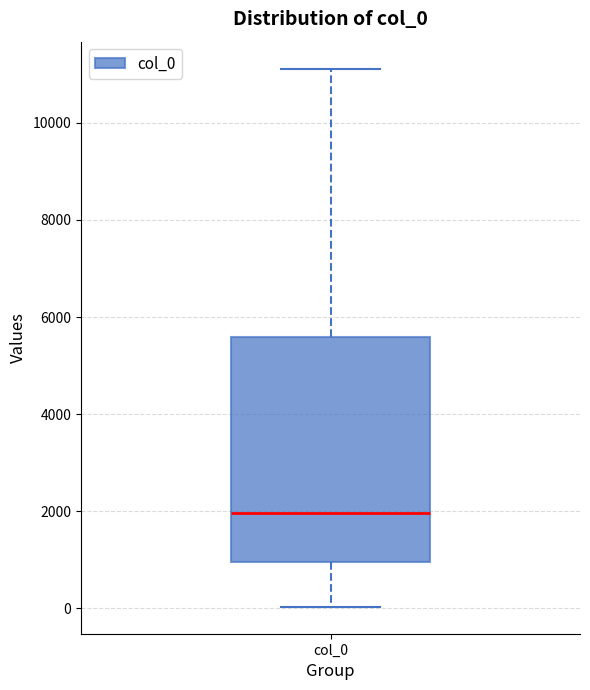

Where does the median line of the box for col_0 sit on the y-axis? The values are not printed on the chart, so give them approximately, as read against the axis.

2000